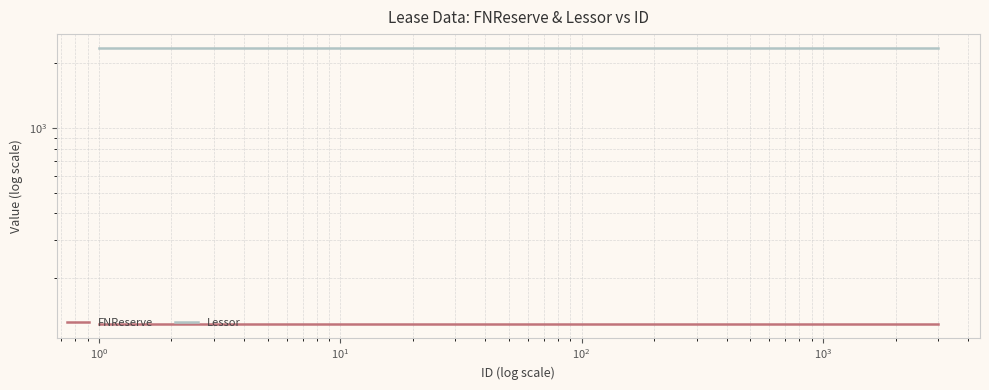

What is the greatest value displayed?

2345